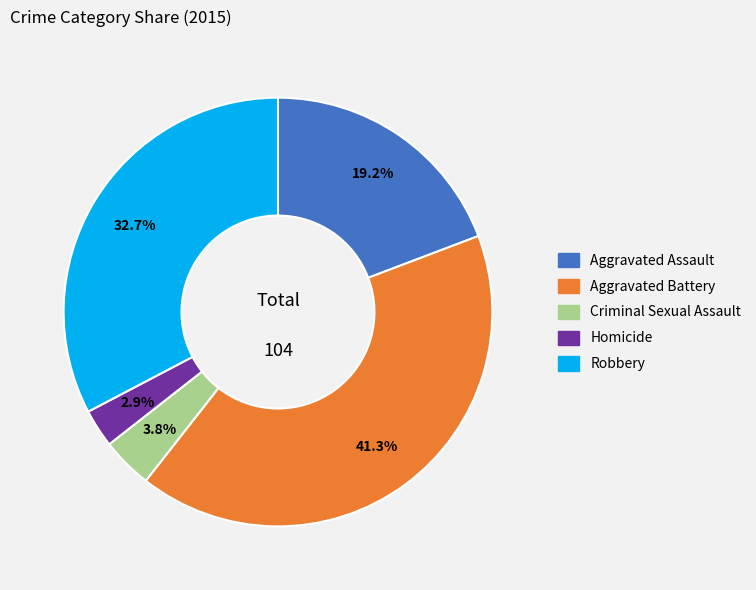

To the nearest percent, what is the combined percentage of Robbery and Aggravated Assault?

52%